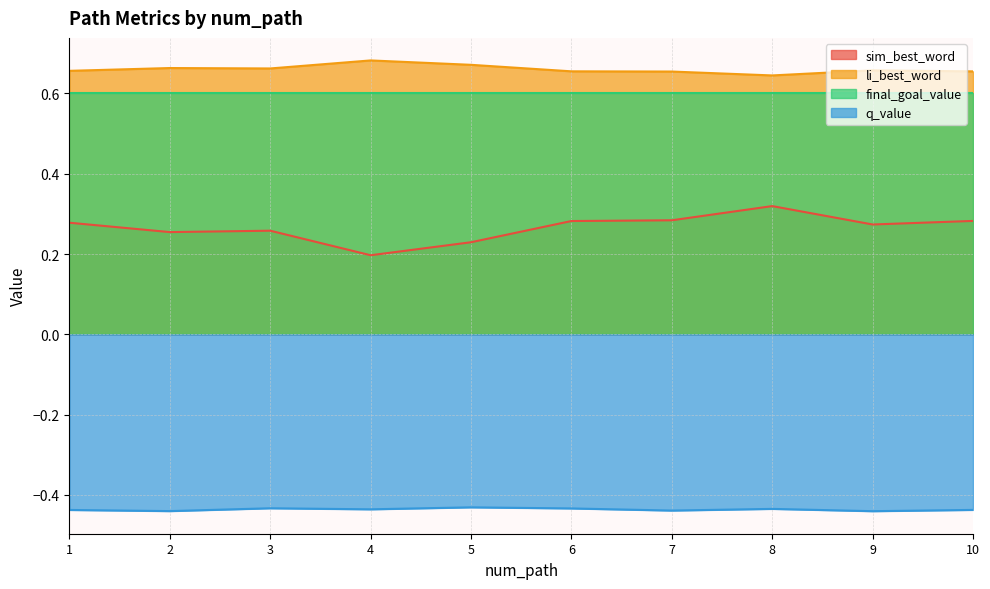

What is the total value across all series at 7?

1.1